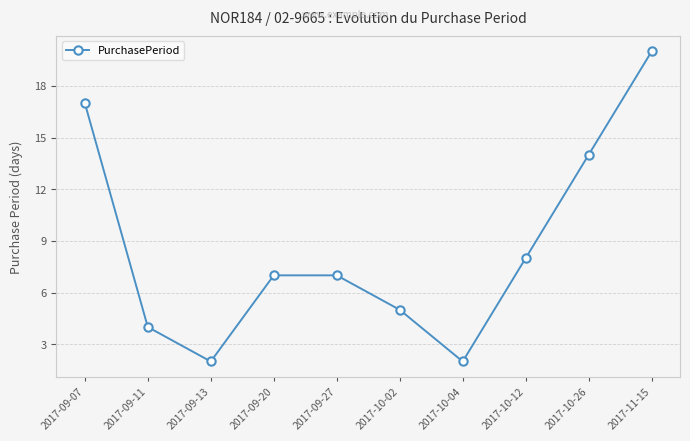

What is the difference between the maximum and second lowest values?

18